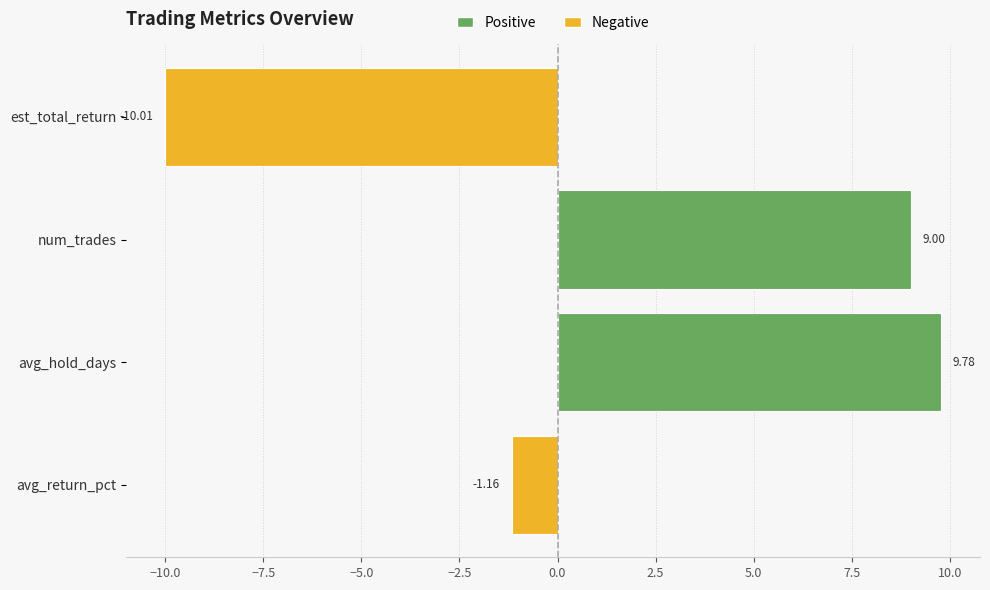

Where is the data nearest to the value 0?

avg_return_pct